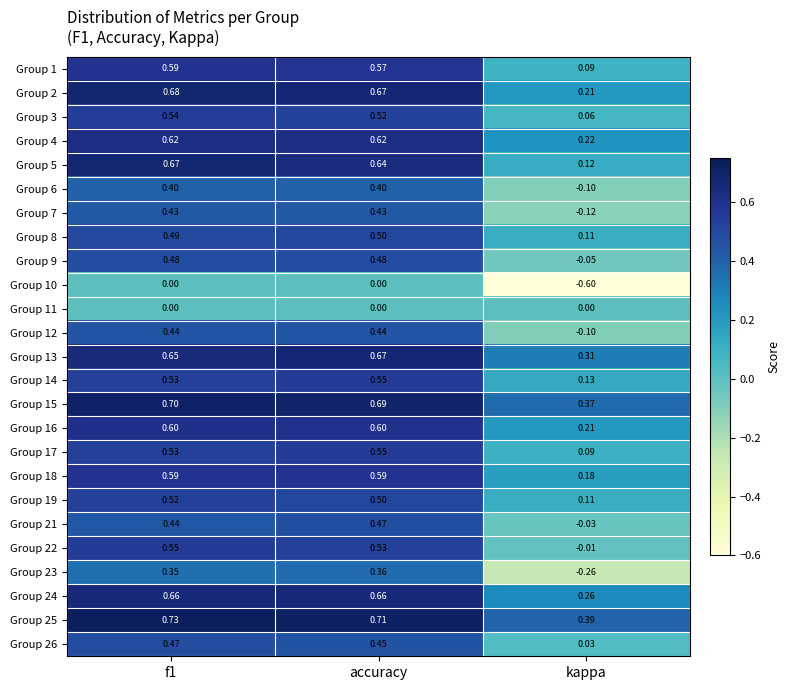

Which series has the largest total across all categories?

Group 25